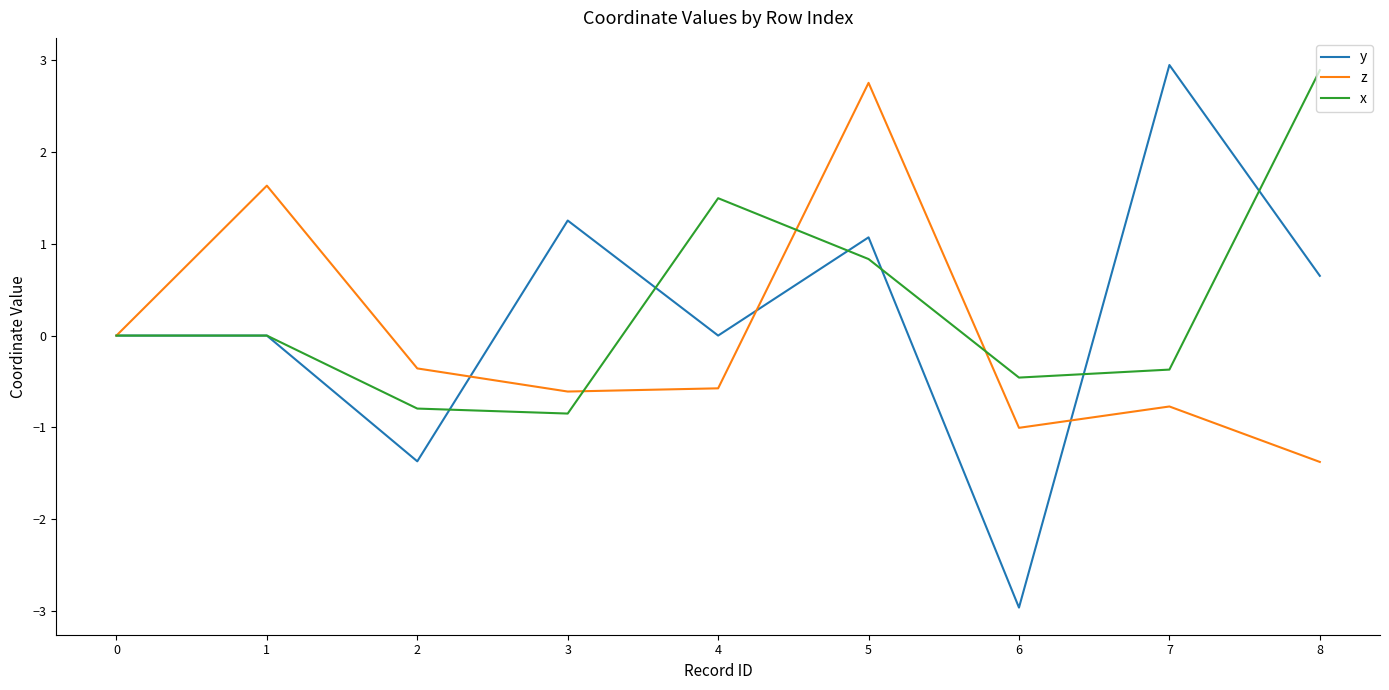

Which series ends up on top after the final intersection of z and y?

y